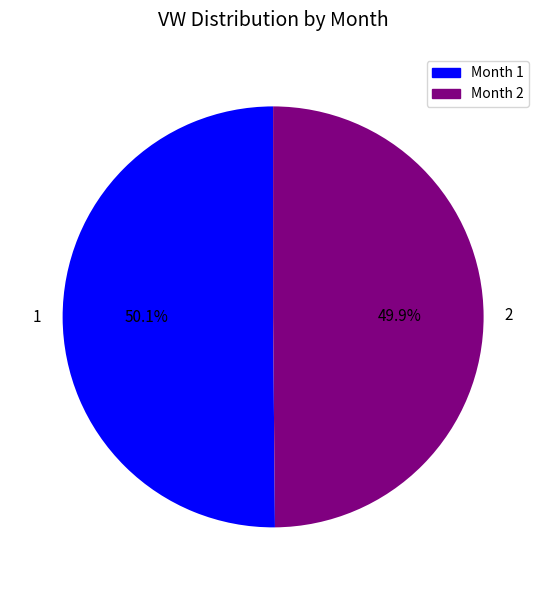

Approximately how many times larger is the value at 1 compared to 2?

1.0